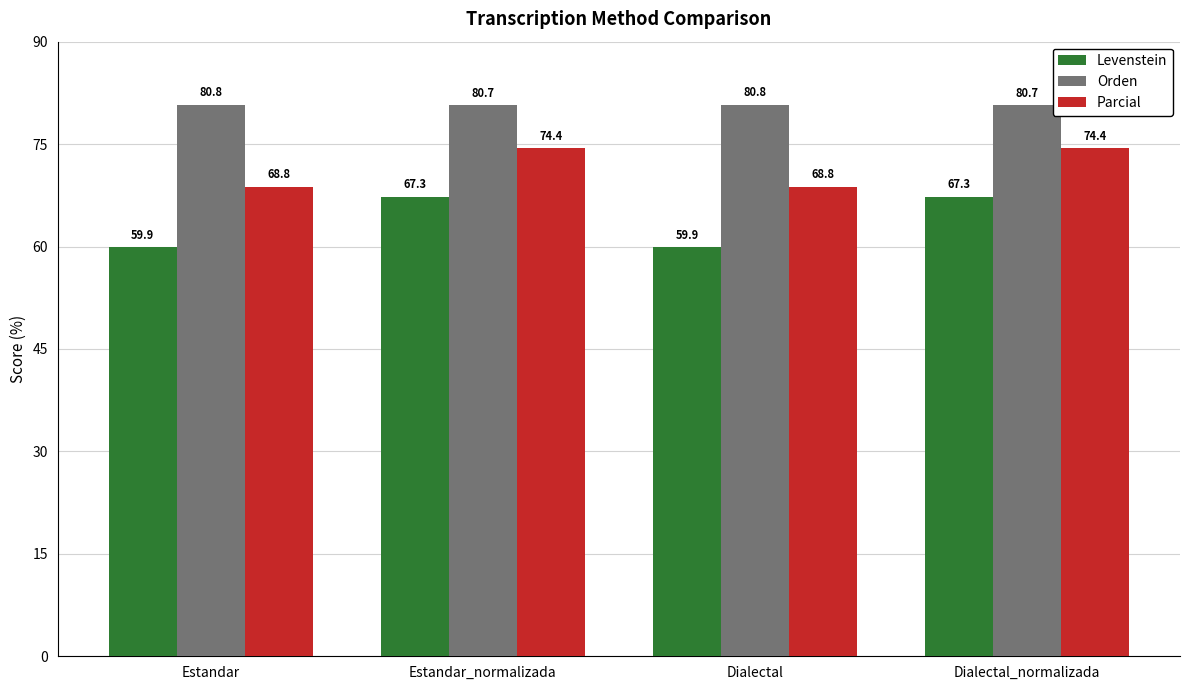

Read the Orden value at Dialectal_normalizada.

80.7